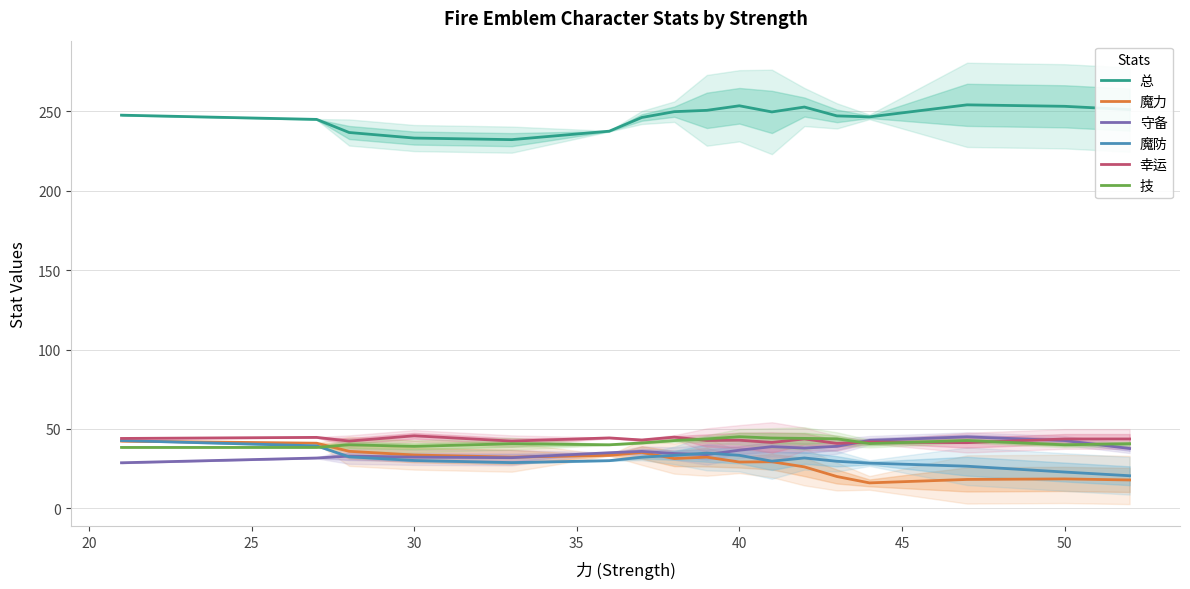

Which series has the largest total across all categories?

总